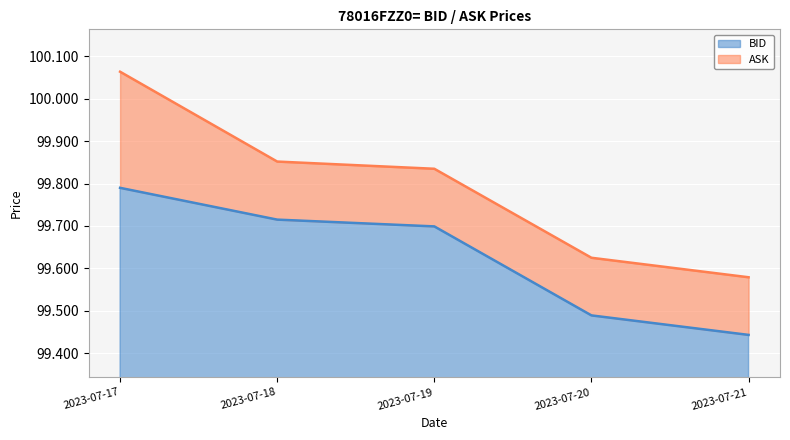

True or false: BID and ASK cross at least once.

False